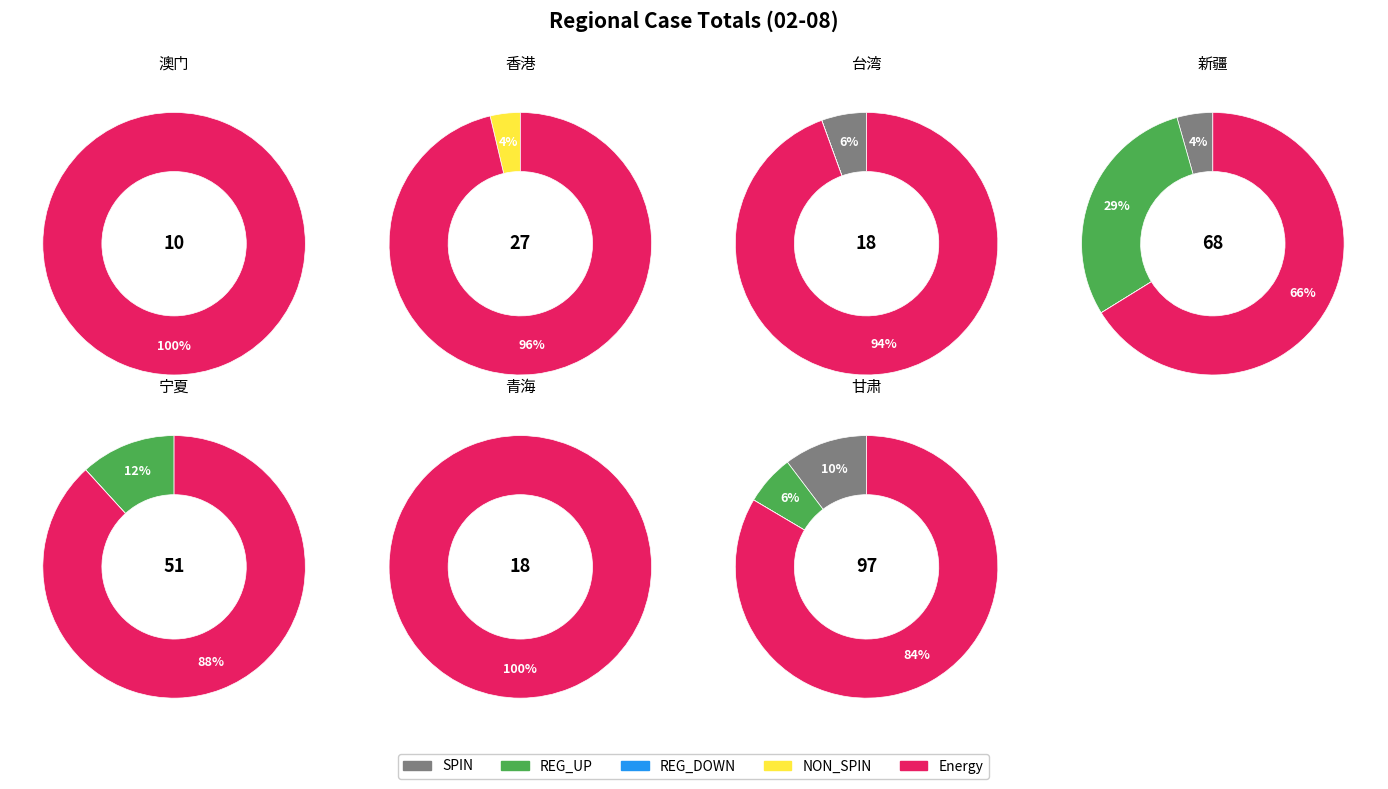

How many segments does this pie chart have?

7